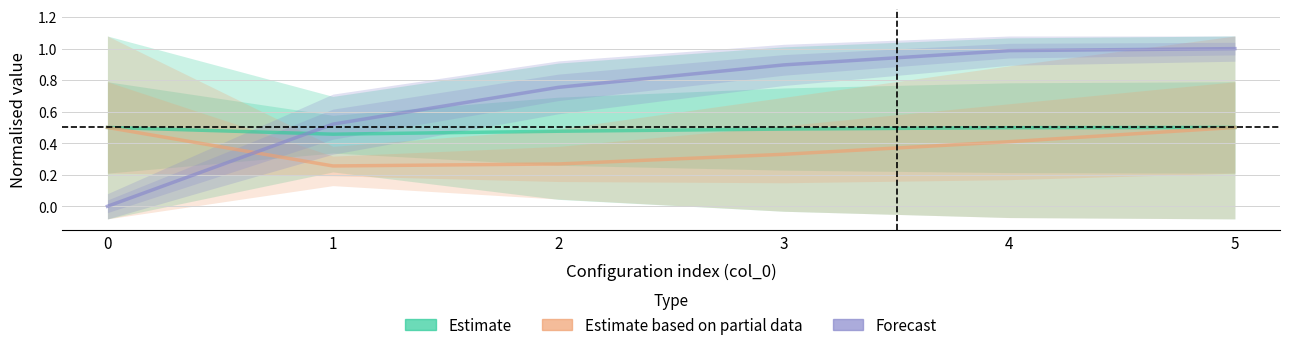

At which category does the chart reach its peak across all series?

5